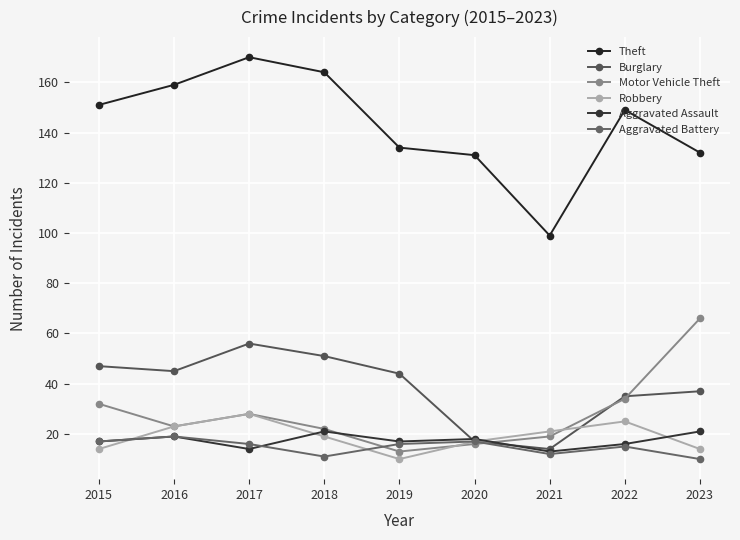

Rank the series by their maximum value, from highest to lowest.

Theft, Motor Vehicle Theft, Burglary, Robbery, Aggravated Assault, Aggravated Battery